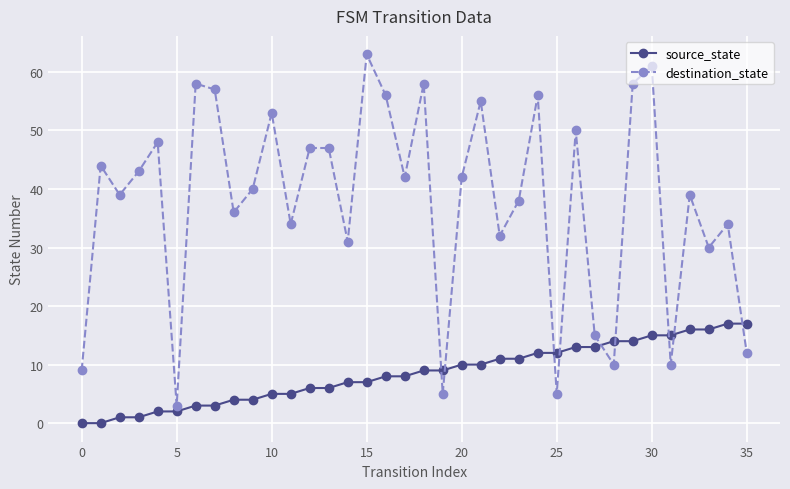

What is the greatest value displayed?

63